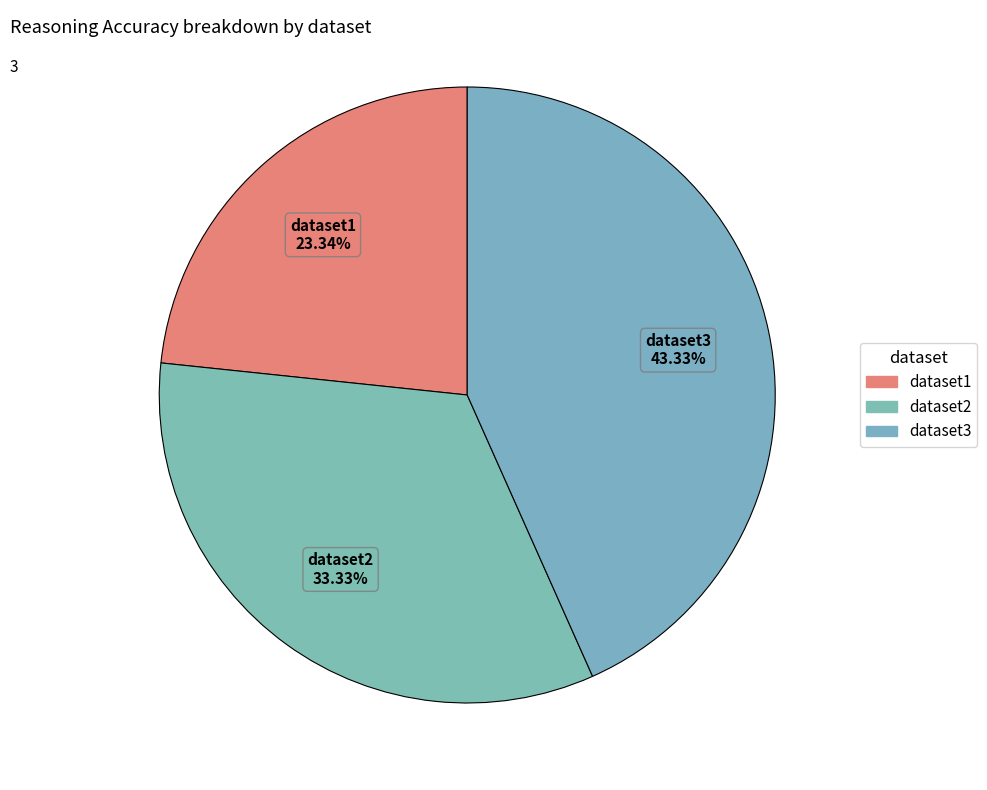

True or false: dataset3 accounts for 43% of the total.

True